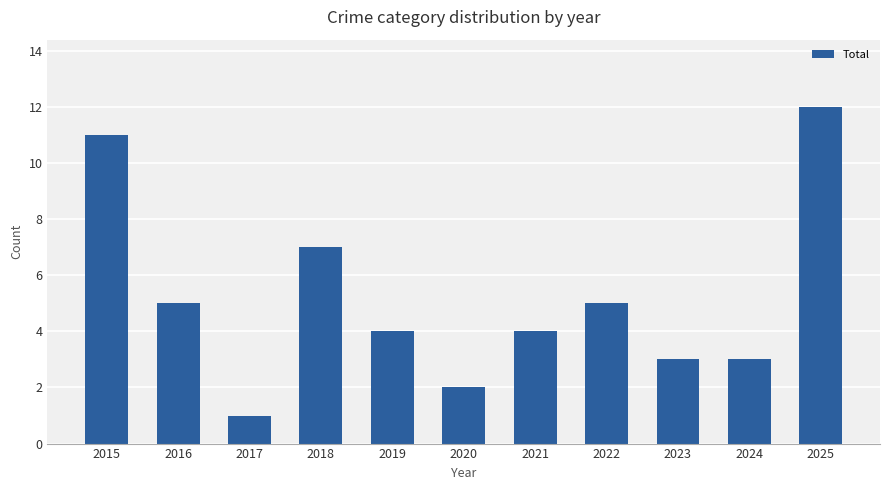

The chart shows a value of 3 at 2023. True or false?

True